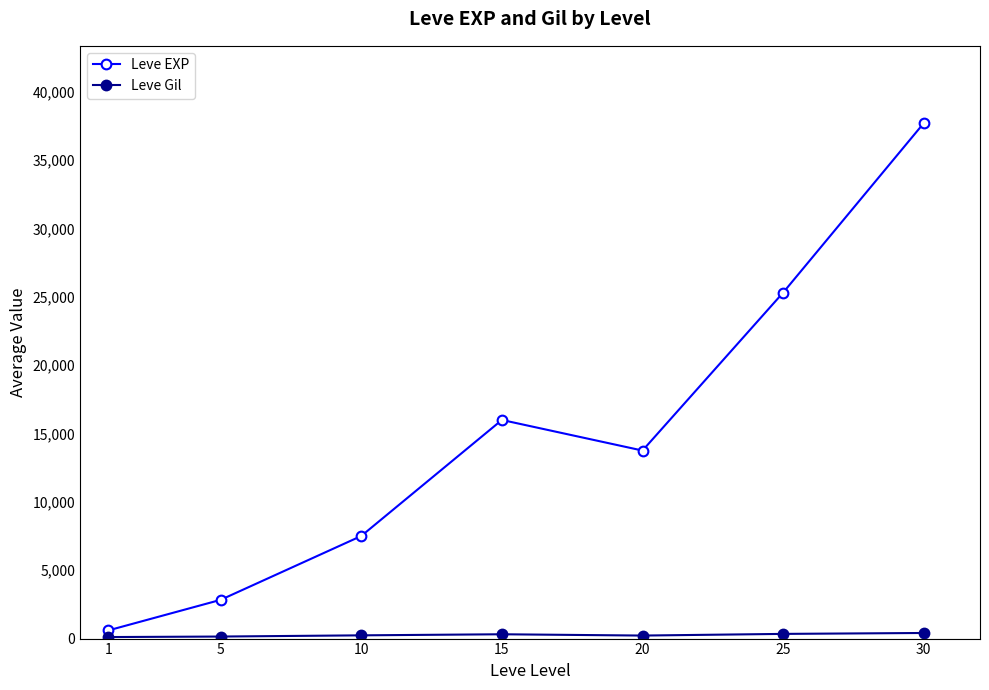

What is the average value of the Leve EXP series?

14818